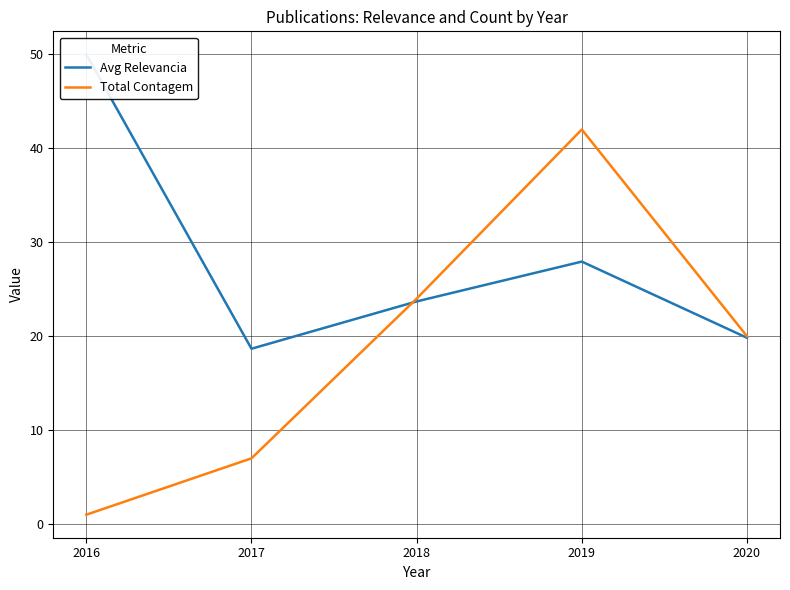

Between 2018 and 2019, which is larger?

2019